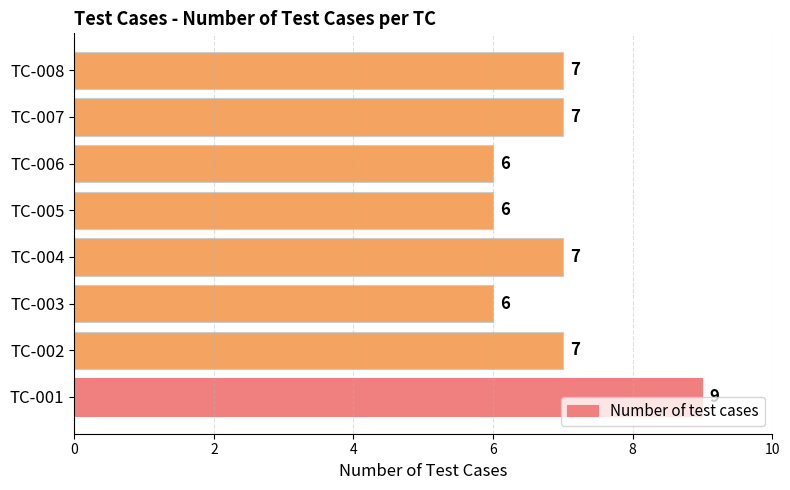

The value at TC-005 is 6. True or false?

True